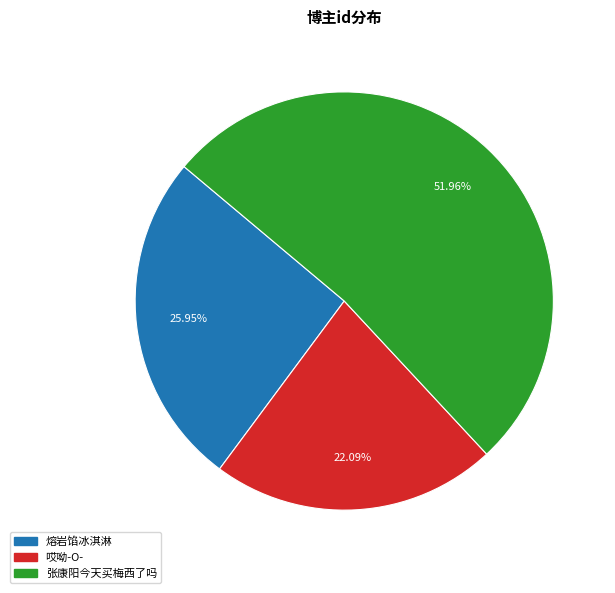

What percentage is the 哎呦-O- slice, to the nearest percent?

22%